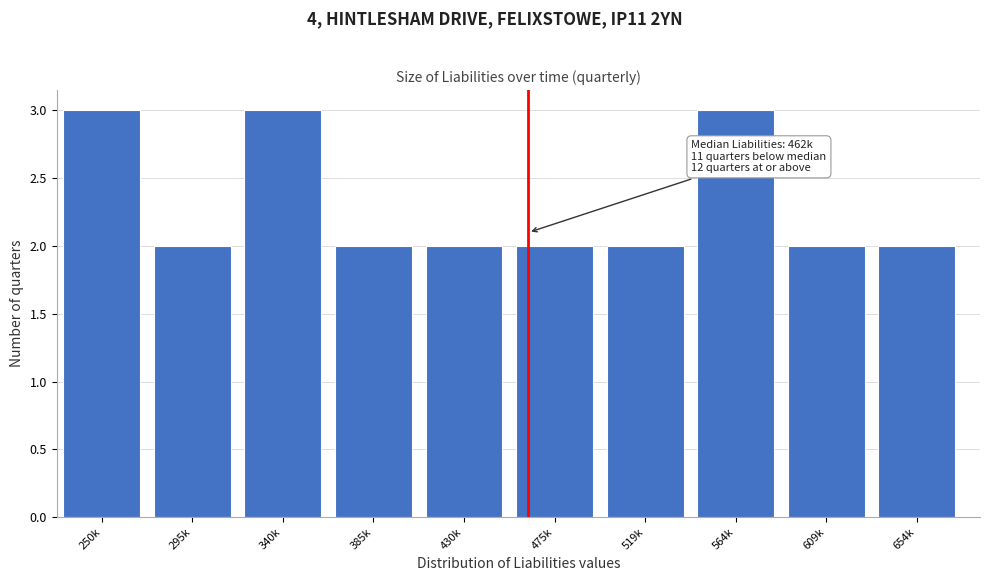

Reading left to right, list all the values displayed in this chart.

3	2	3	2	2	2	2	3	2	2